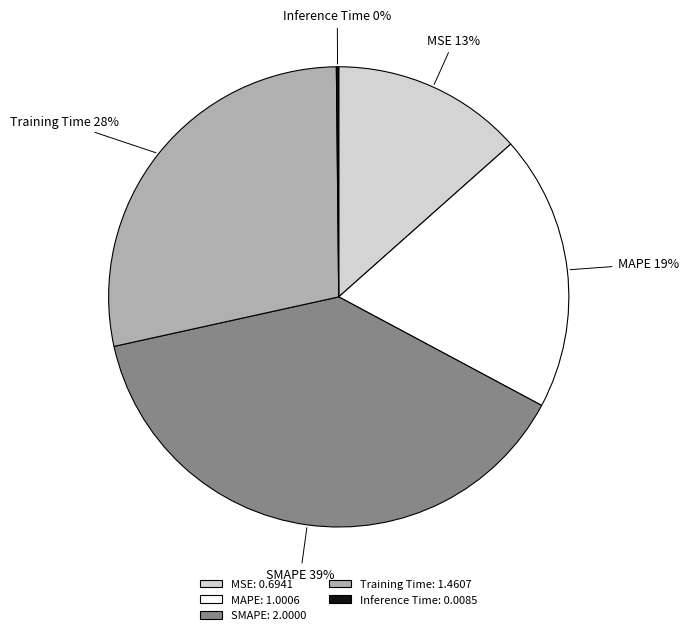

Does MAPE account for over 50% of the chart?

No